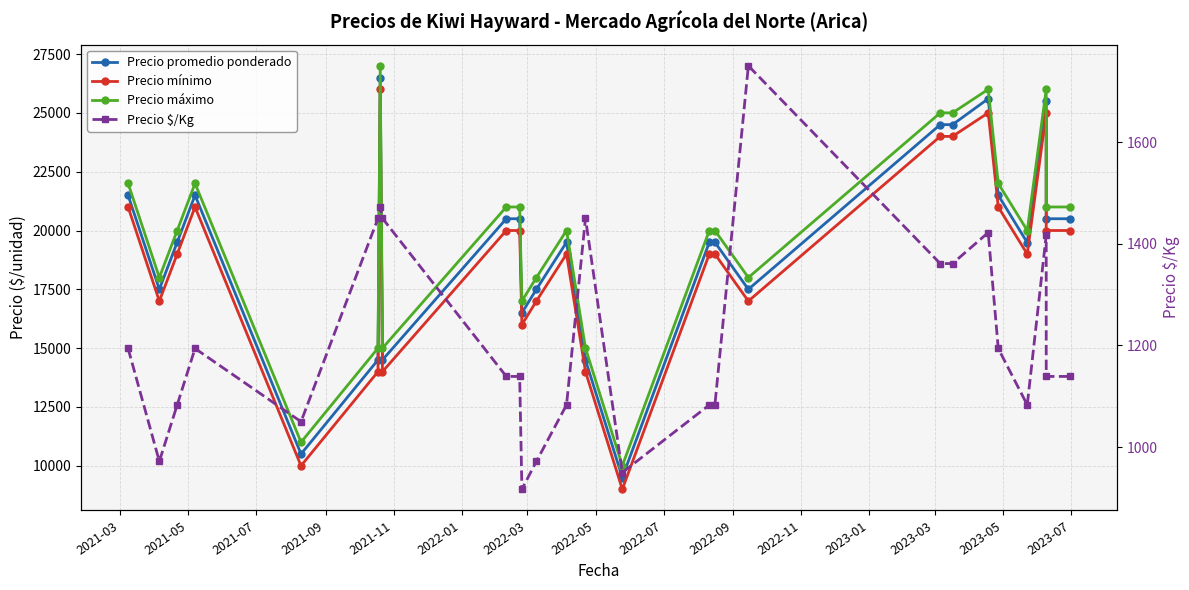

Is the value of Precio $/Kg at 19 greater than the value of Precio máximo at 16?

No